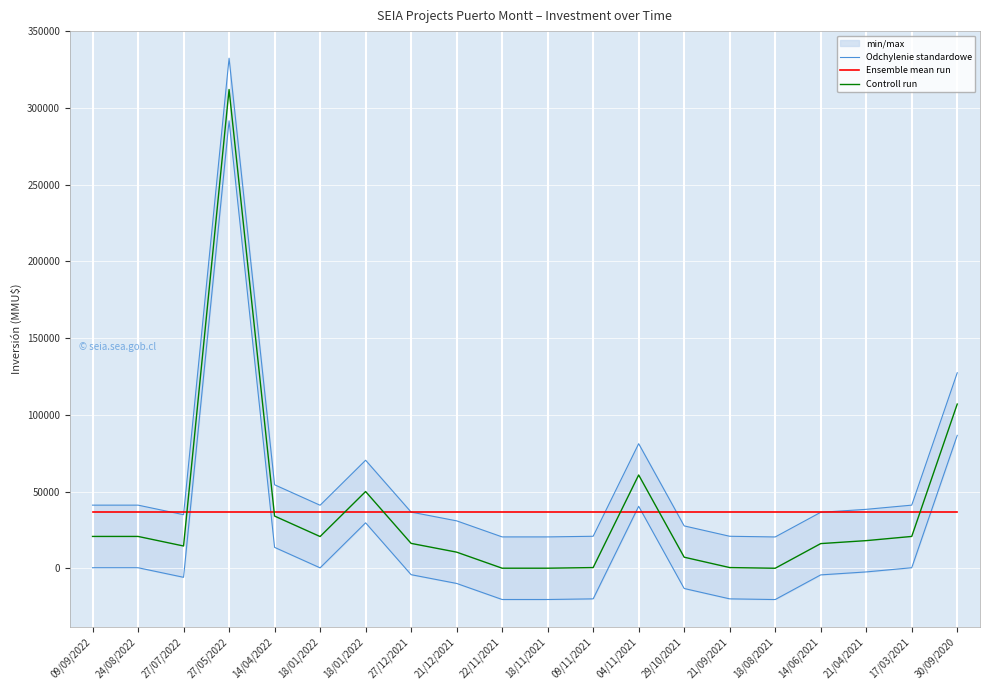

Reading left to right, transcribe all the data shown in this chart.

Odchylenie standardowe: 09/09/2022=41126.2	24/08/2022=41126.2	27/07/2022=34894.2	27/05/2022=332394.2	14/04/2022=54394.2	18/01/2022=41060.2	18/01/2022=70394.2	27/12/2021=36595.2	21/12/2021=30894.2	22/11/2021=20424.2	18/11/2021=20424.2	09/11/2021=20842.2	04/11/2021=81174.2	29/10/2021=27594.2	21/09/2021=20842.2	18/08/2021=20394.2	14/06/2021=36463.2	21/04/2021=38394.2	17/03/2021=41126.2	30/09/2020=127394.2
Ensemble mean run: 09/09/2022=36503.4	24/08/2022=36503.4	27/07/2022=36503.4	27/05/2022=36503.4	14/04/2022=36503.4	18/01/2022=36503.4	18/01/2022=36503.4	27/12/2021=36503.4	21/12/2021=36503.4	22/11/2021=36503.4	18/11/2021=36503.4	09/11/2021=36503.4	04/11/2021=36503.4	29/10/2021=36503.4	21/09/2021=36503.4	18/08/2021=36503.4	14/06/2021=36503.4	21/04/2021=36503.4	17/03/2021=36503.4	30/09/2020=36503.4
Controll run: 09/09/2022=20732.0	24/08/2022=20732.0	27/07/2022=14500.0	27/05/2022=312000.0	14/04/2022=34000.0	18/01/2022=20666.0	18/01/2022=50000.0	27/12/2021=16201.0	21/12/2021=10500.0	22/11/2021=30.0	18/11/2021=30.0	09/11/2021=448.0	04/11/2021=60780.0	29/10/2021=7200.0	21/09/2021=448.0	18/08/2021=0.0	14/06/2021=16069.0	21/04/2021=18000.0	17/03/2021=20732.0	30/09/2020=107000.0